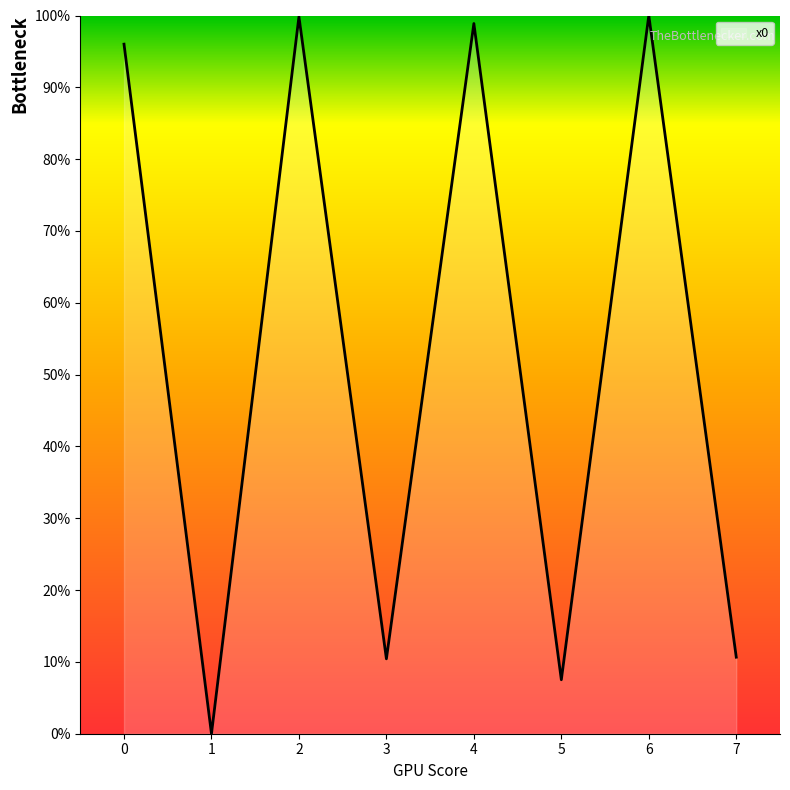

What is the average value?

52.9